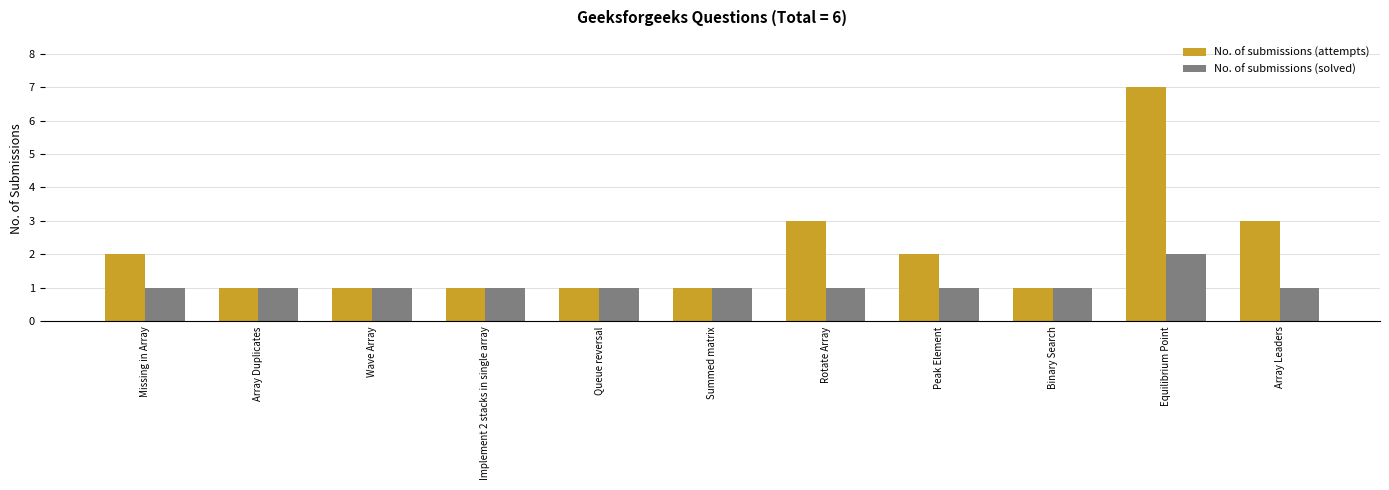

Are the bars horizontal?

No